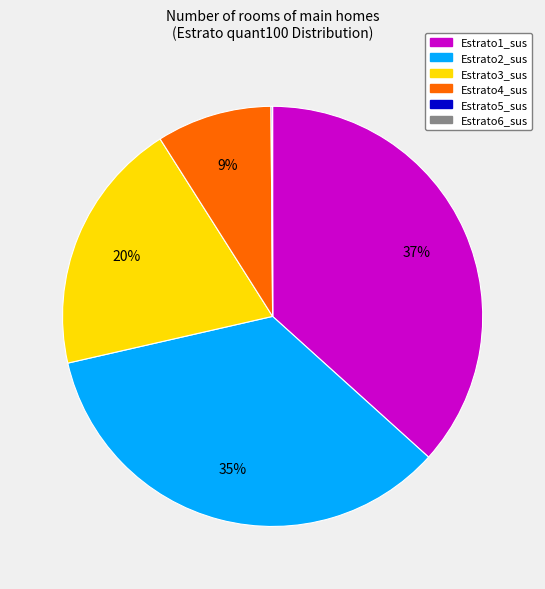

Combined, do Estrato1_sus and Estrato3_sus account for over 50%?

Yes